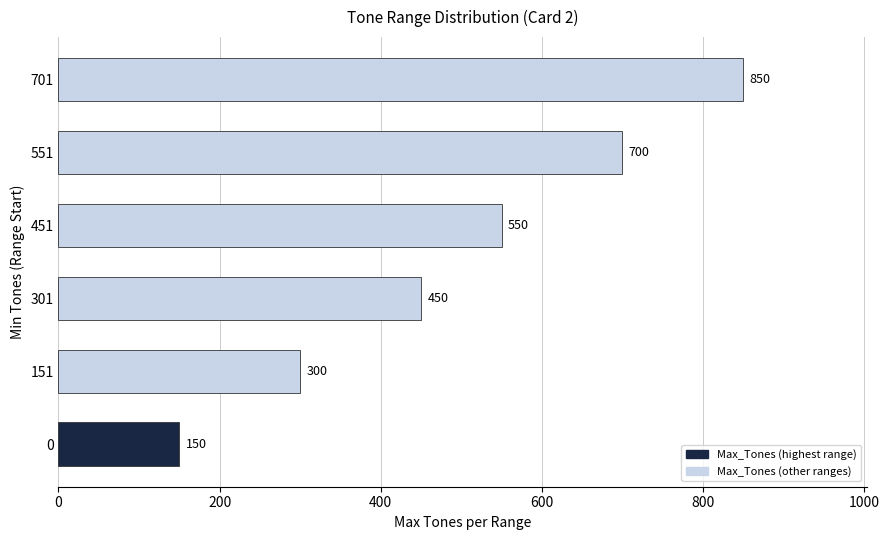

Does the chart contain any negative values?

No